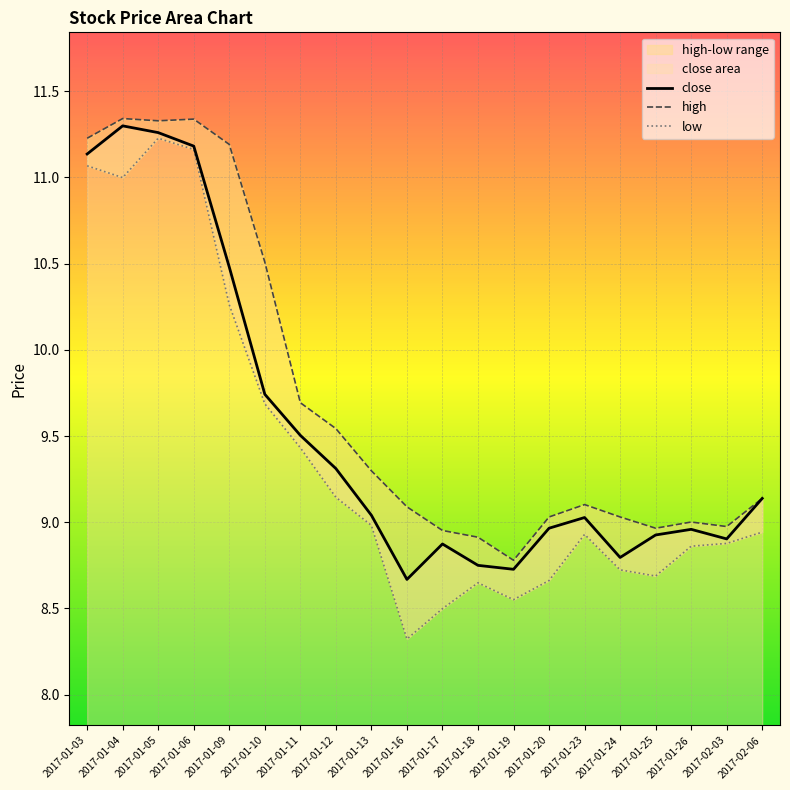

At which category does close reach its first local peak?

2017-01-04